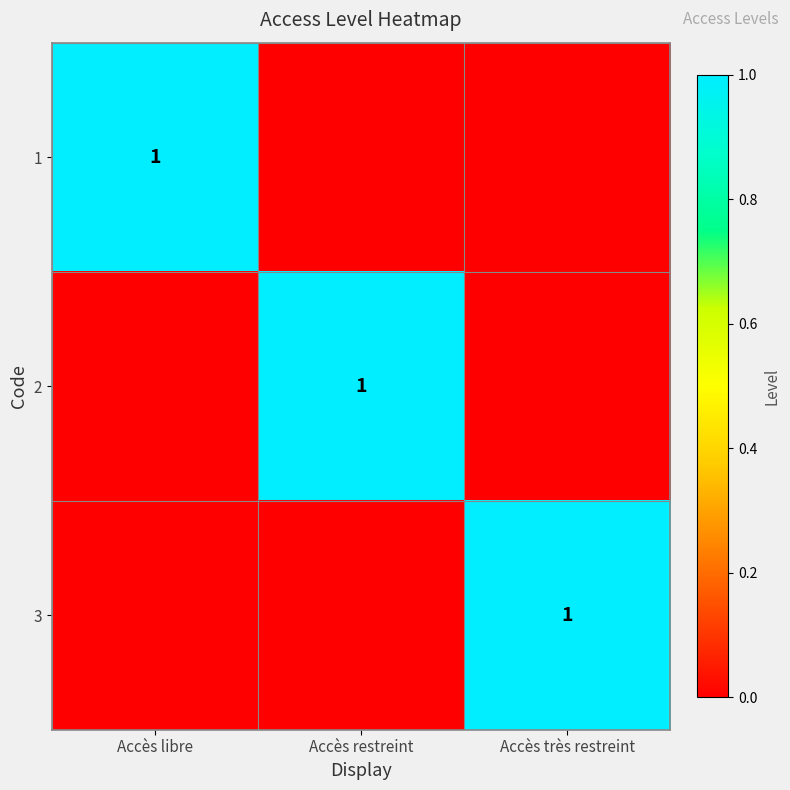

The 1 series shows 1 at Accès libre. True or false?

True